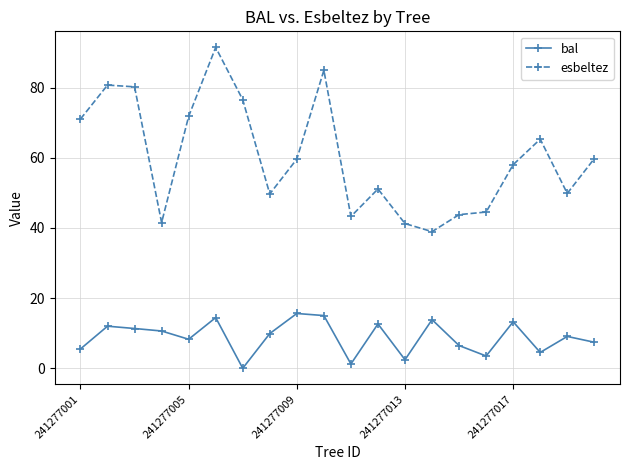

What is the difference between the maximum and minimum values in the bal series?

15.6